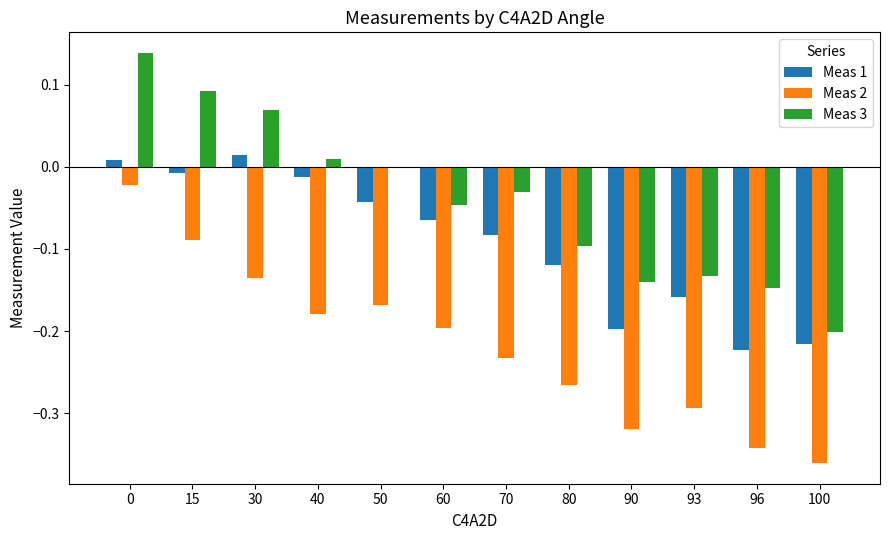

Is the value of Meas 3 at 40 greater than the value of Meas 2 at 80?

Yes